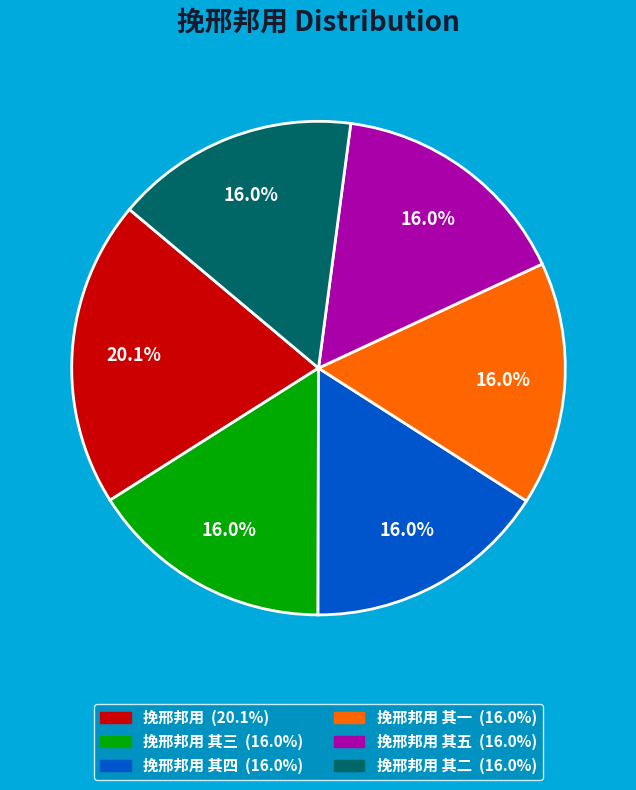

To the nearest percent, what is the difference between the largest and smallest slice percentages?

4%